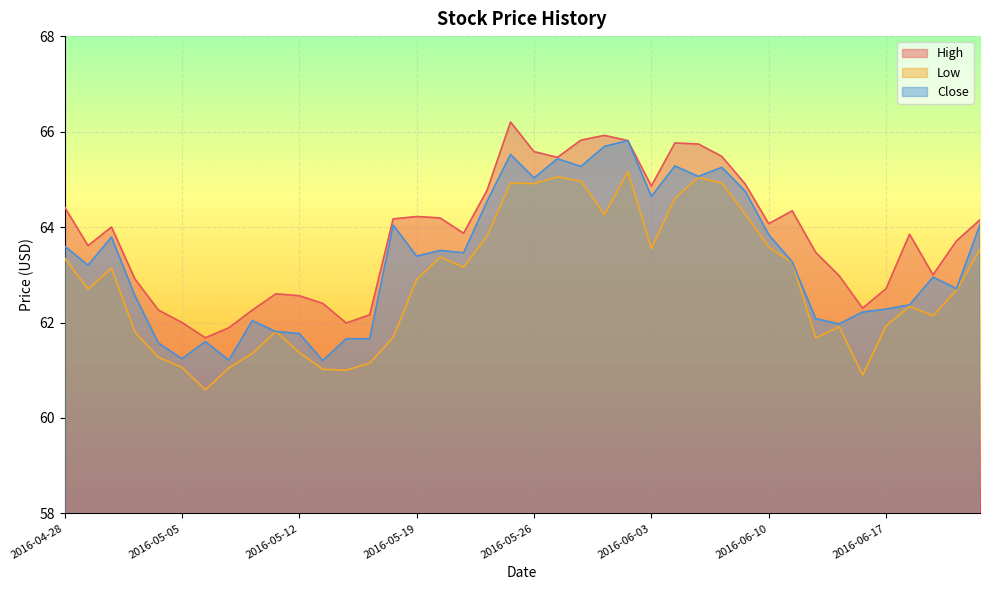

What is the greatest value displayed?

66.2